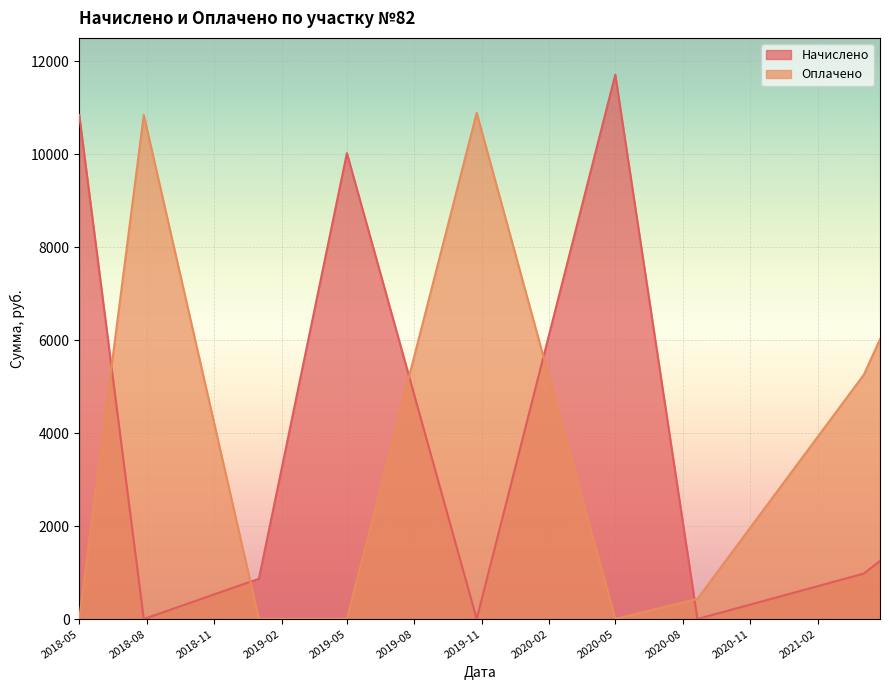

How many series are shown in this chart?

2